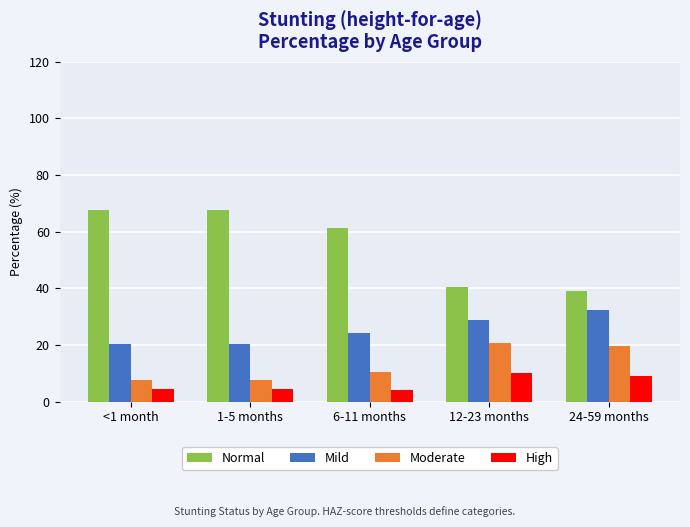

Is it true that Mild equals 20.4 at 1-5 months?

True